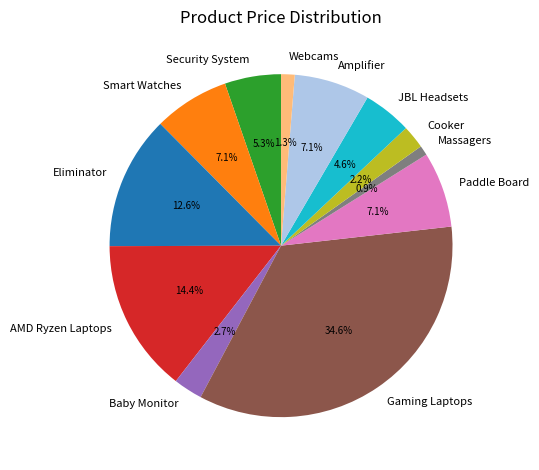

Does Massagers represent more than half of the total?

No